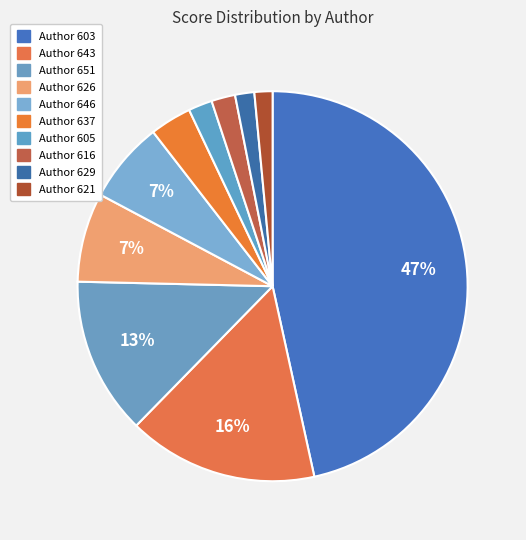

How many slices are in this pie chart?

10